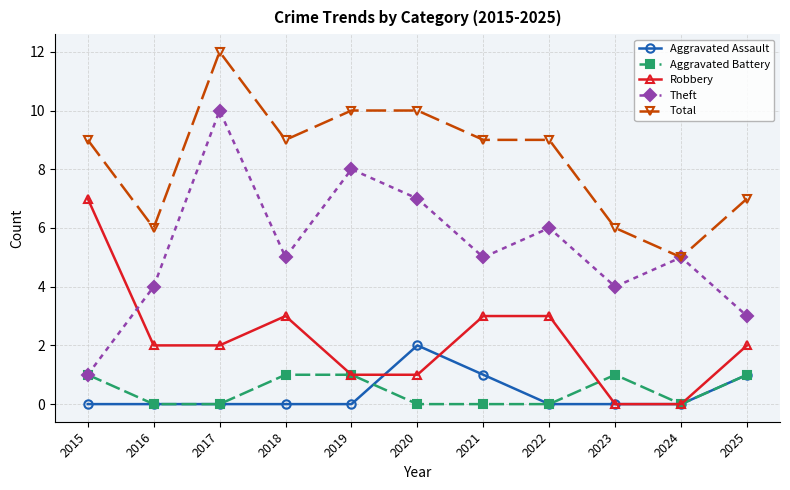

At which category is the sum across all series the highest?

2017